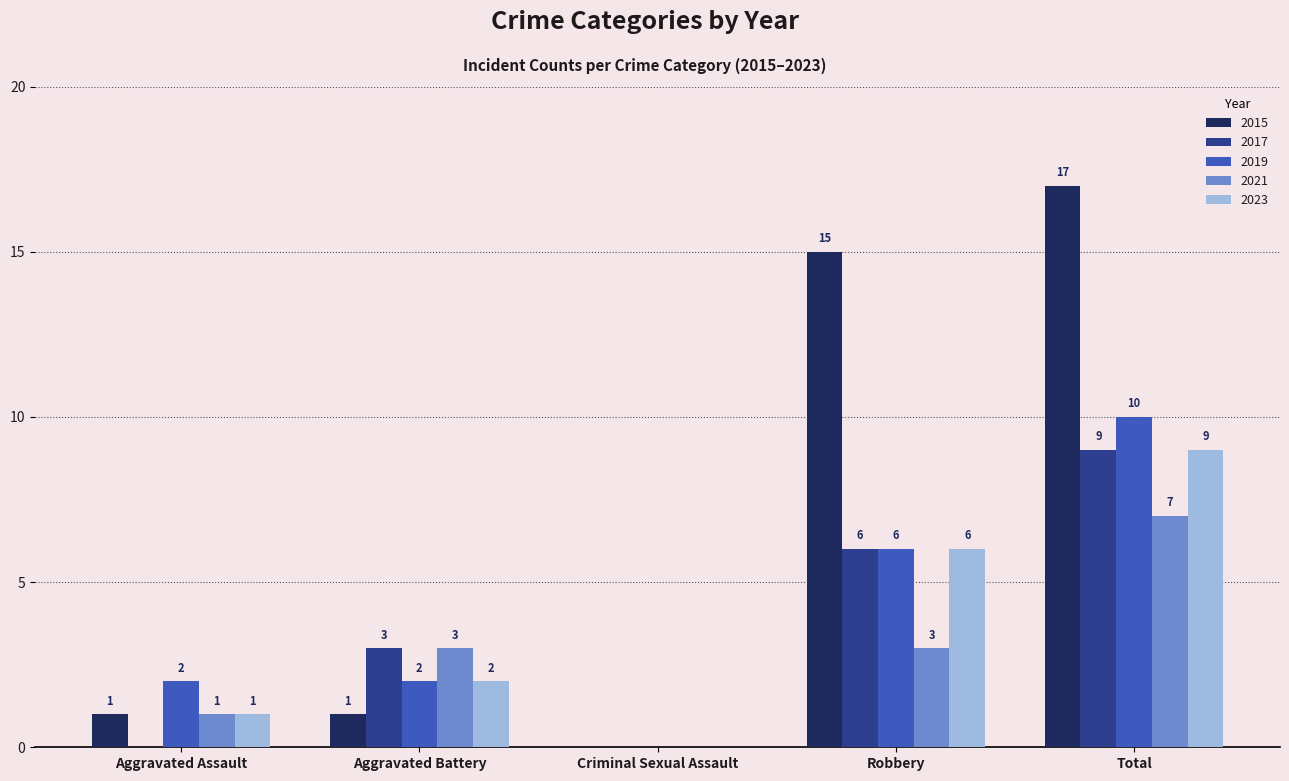

Read the 2017 value at Total.

9